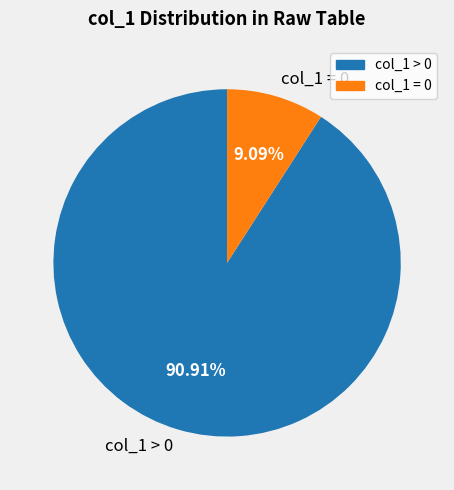

What is the ratio of the value at col_1 > 0 to the value at col_1 = 0?

10.0